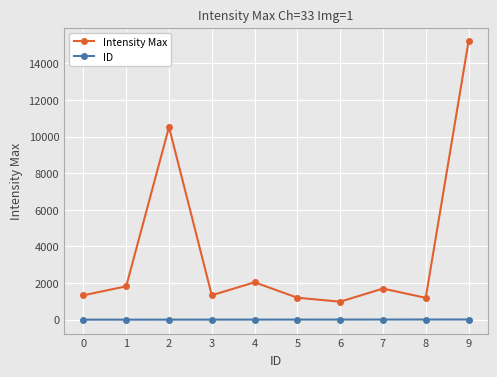

How many distinct data groups are displayed?

2